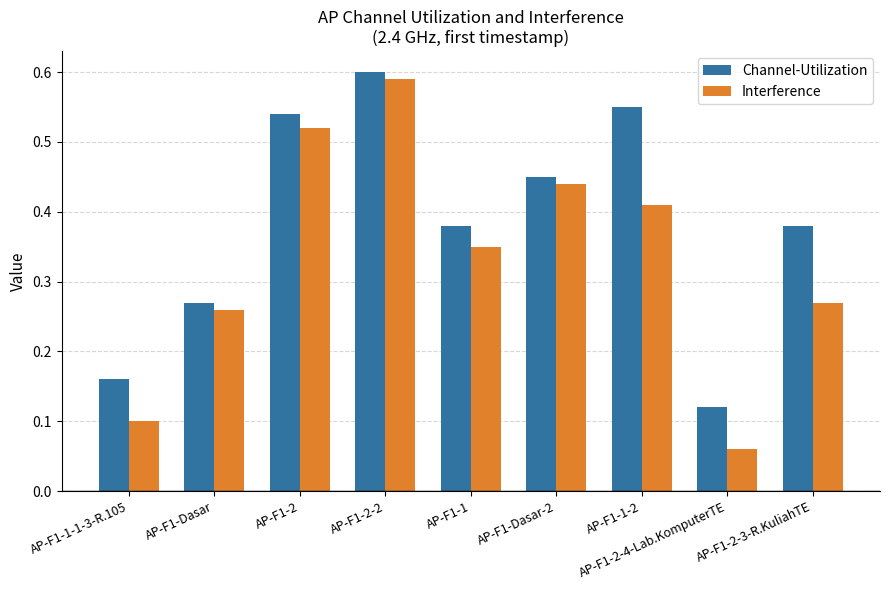

Which label corresponds to the largest value in the chart?

AP-F1-2-2